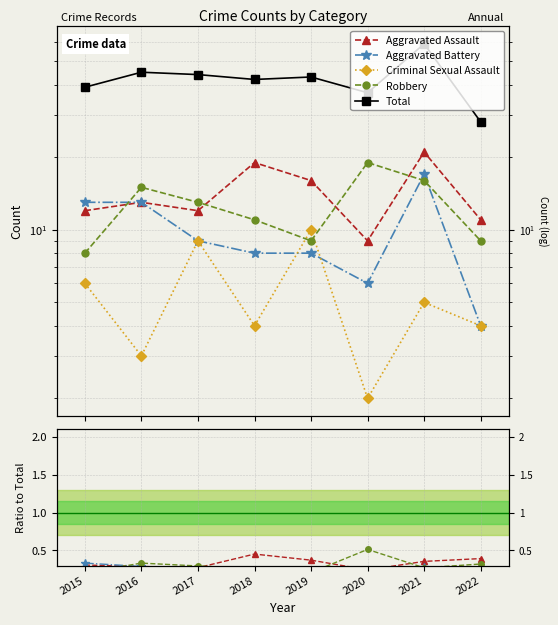

The Aggravated Battery series shows 0.2 at 2018. True or false?

True